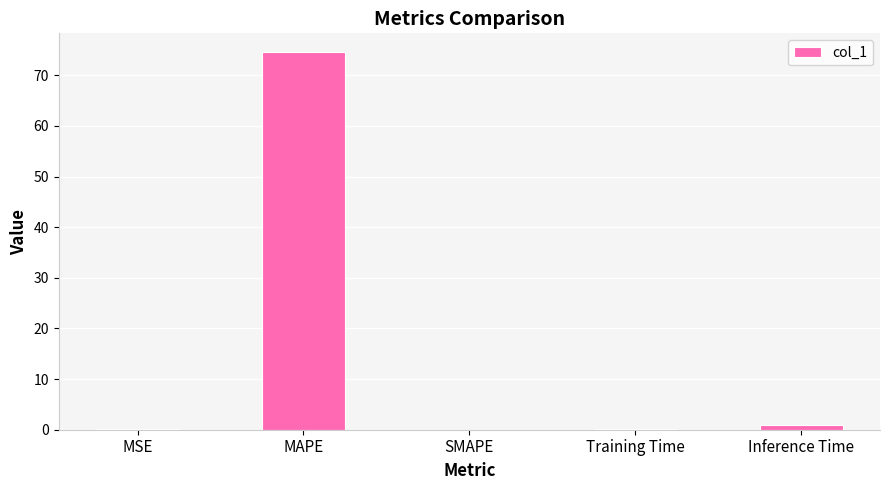

Is it true that the value at MAPE is 24.8?

False